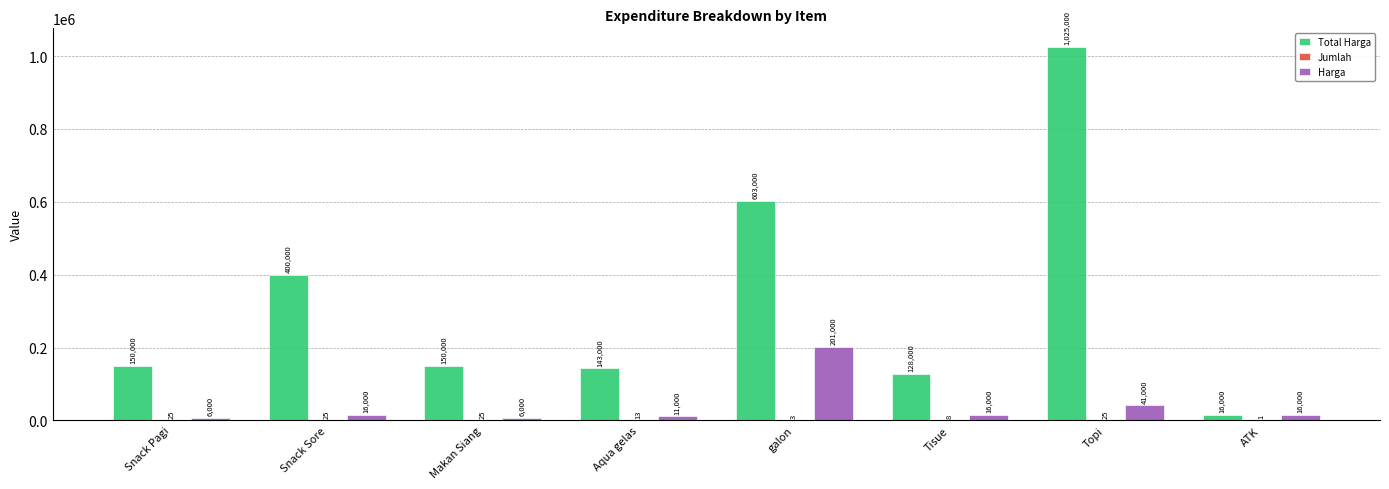

Which series has the largest range (max minus min)?

Total Harga